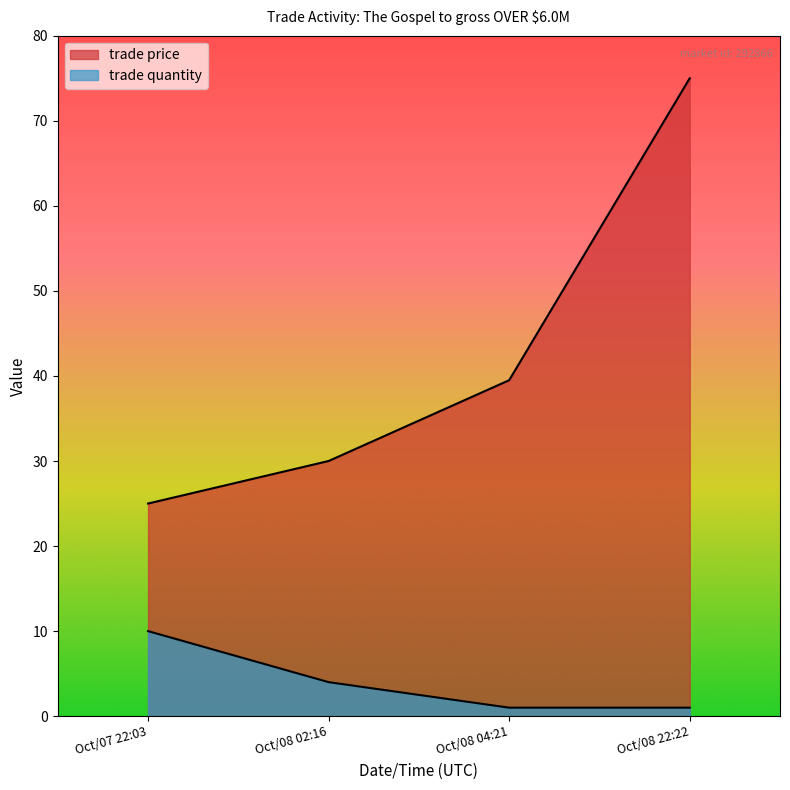

Reading left to right, list all the values displayed in this chart.

trade price: Oct/07 22:03=25.0	Oct/08 02:16=30.0	Oct/08 04:21=39.5	Oct/08 22:22=75.0
trade quantity: Oct/07 22:03=10.0	Oct/08 02:16=4.0	Oct/08 04:21=1.0	Oct/08 22:22=1.0